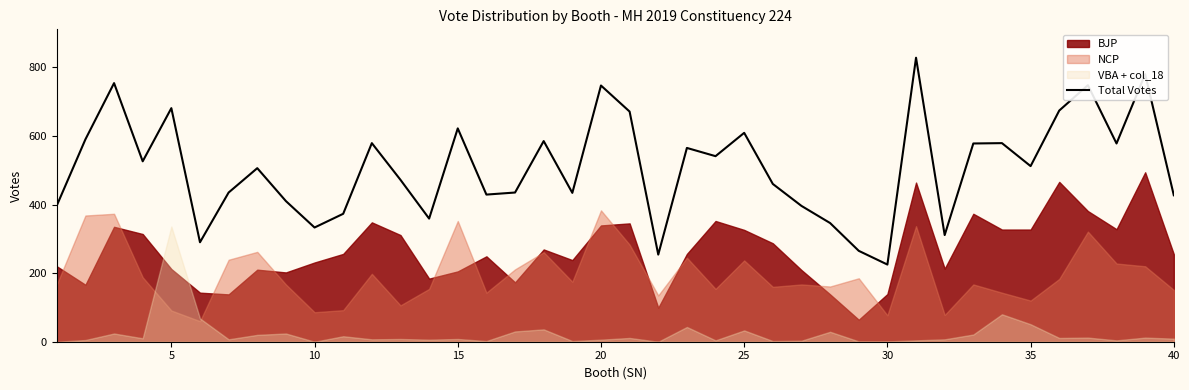

What is the minimum value for Total Votes?

225